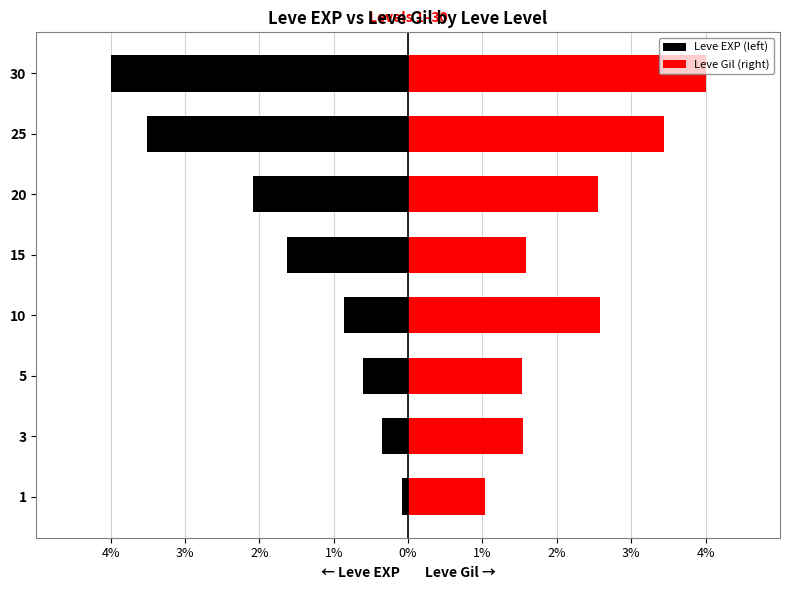

Reading right to left, extract all data points from this chart.

Leve EXP (left): -4.0	-3.5	-2.1	-1.6	-0.9	-0.6	-0.3	-0.1
Leve Gil (right): 4.0	3.4	2.6	1.6	2.6	1.5	1.5	1.0